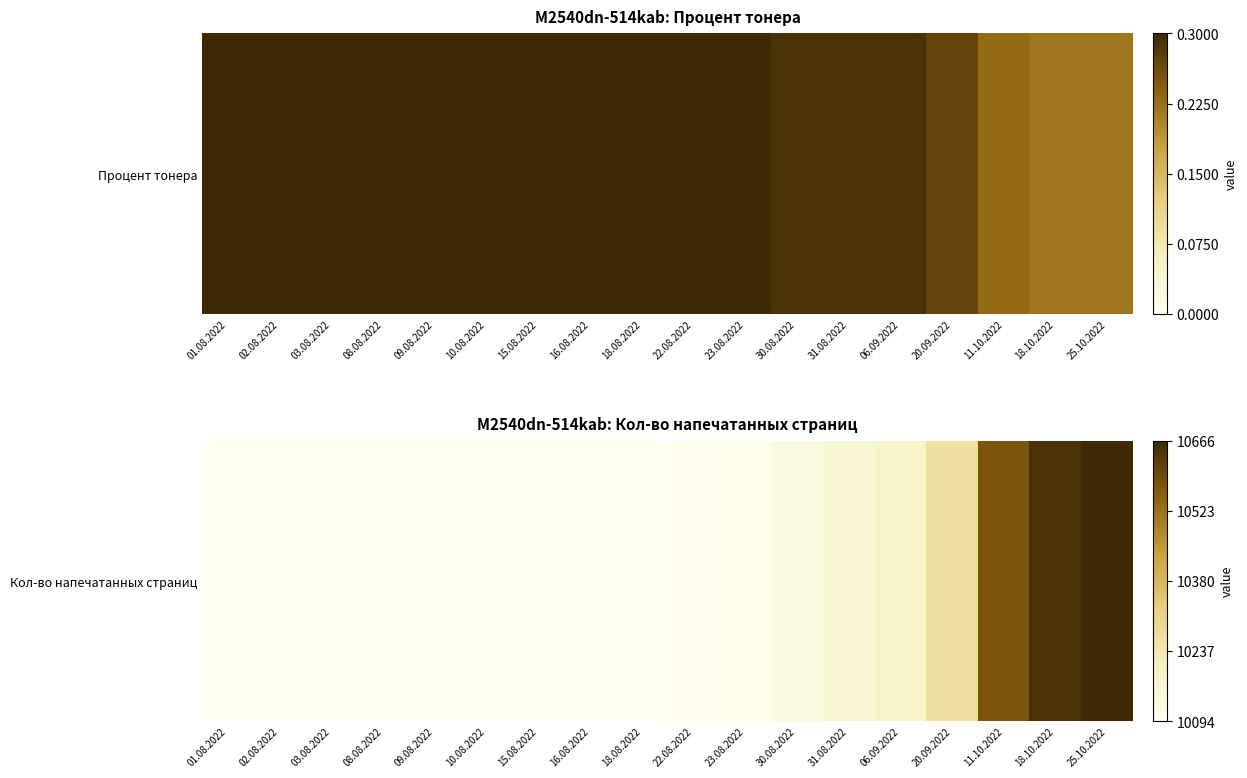

How many categories are shown in the chart?

18